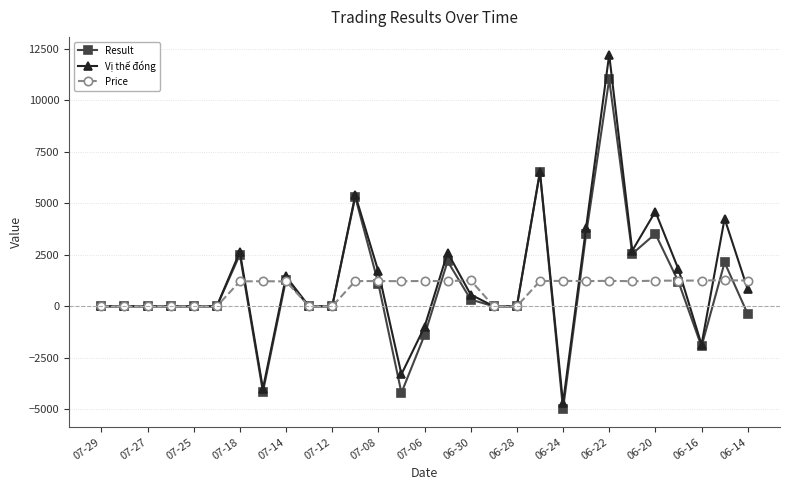

At how many categories does at least one series exceed 3265?

6